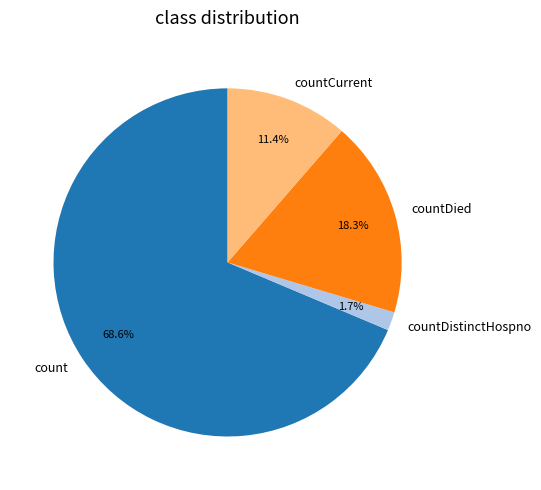

Count the number of slices in the pie.

4